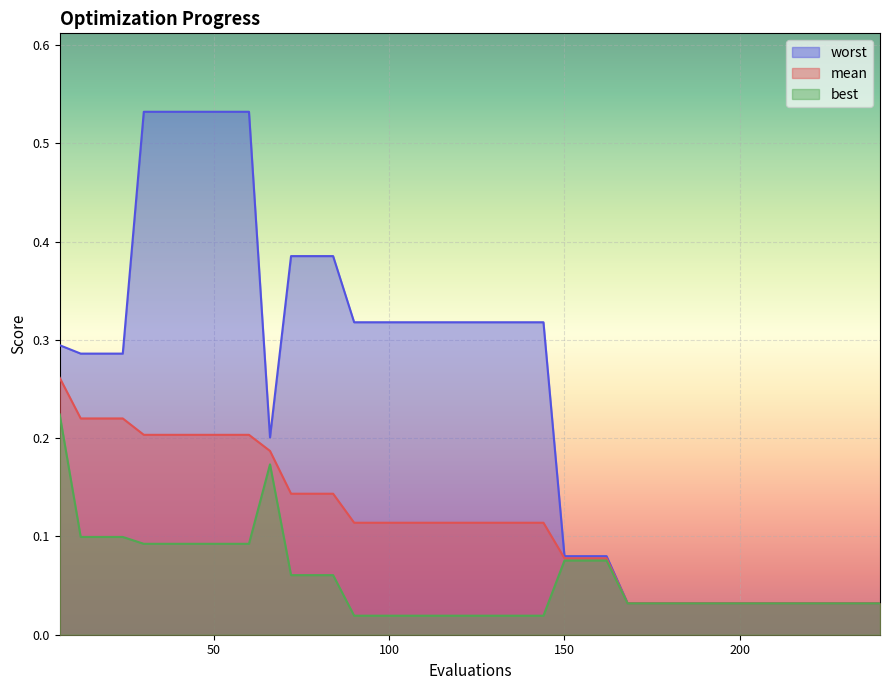

What is the value of the best point at the 26th from the left?

0.1